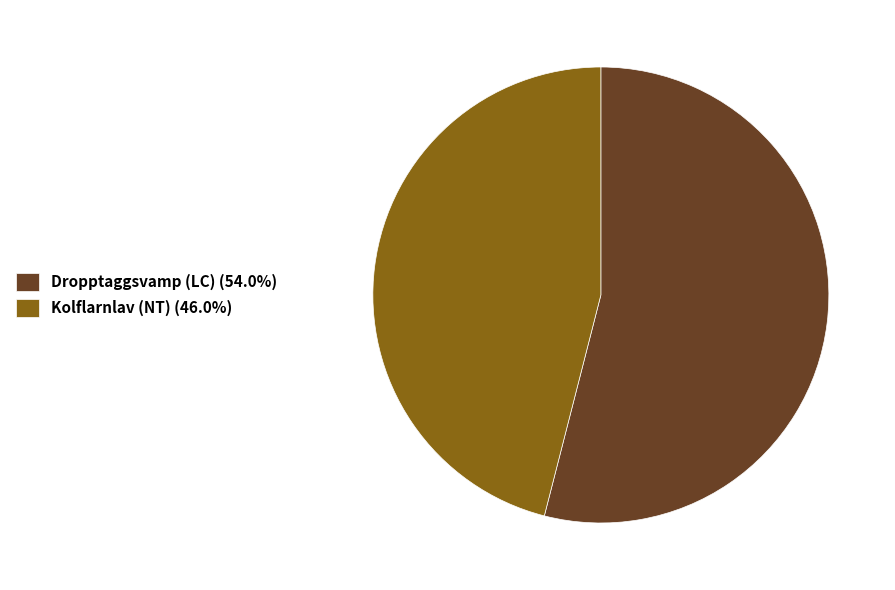

Do Dropptaggsvamp (LC) (54.0%) and Kolflarnlav (NT) (46.0%) together represent more than half of the pie?

Yes